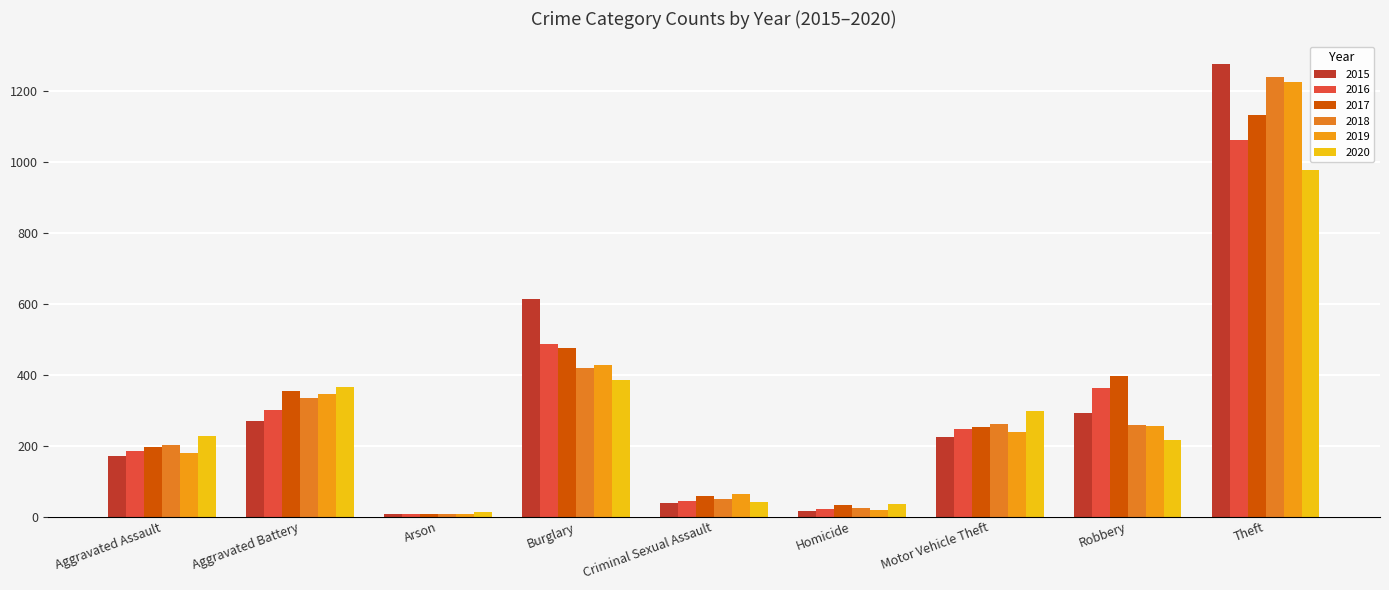

What is the label of the 2nd bar from the right?

Robbery